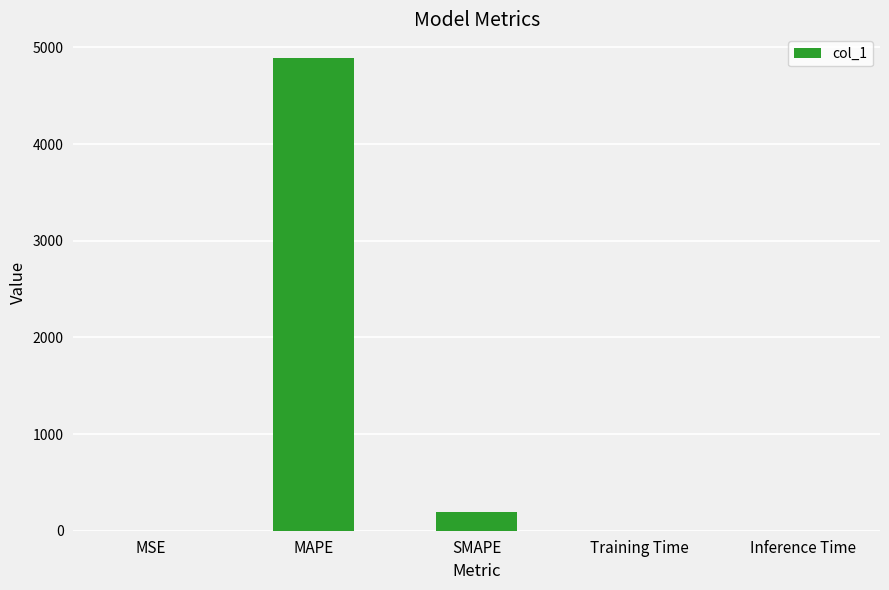

True or false: the data shows 6656.4 at MAPE.

False